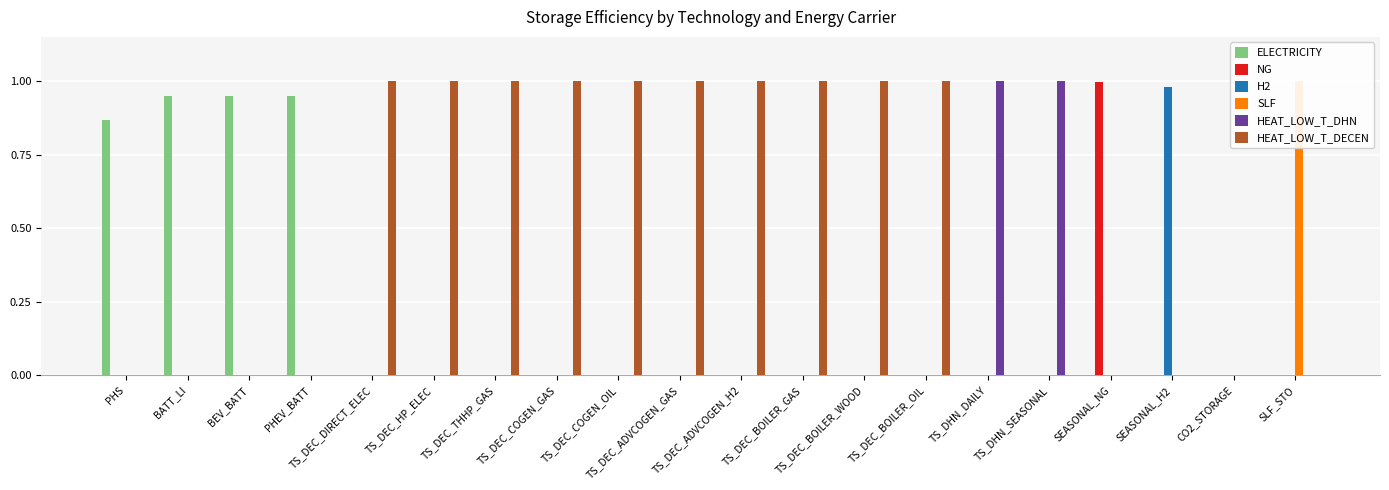

Reading left to right, what are all the values shown in this chart?

ELECTRICITY: 0.9	0.9	0.9	0.9	0.0	0.0	0.0	0.0	0.0	0.0	0.0	0.0	0.0	0.0	0.0	0.0	0.0	0.0	0.0	0.0
NG: 0.0	0.0	0.0	0.0	0.0	0.0	0.0	0.0	0.0	0.0	0.0	0.0	0.0	0.0	0.0	0.0	1.0	0.0	0.0	0.0
H2: 0.0	0.0	0.0	0.0	0.0	0.0	0.0	0.0	0.0	0.0	0.0	0.0	0.0	0.0	0.0	0.0	0.0	1.0	0.0	0.0
SLF: 0.0	0.0	0.0	0.0	0.0	0.0	0.0	0.0	0.0	0.0	0.0	0.0	0.0	0.0	0.0	0.0	0.0	0.0	0.0	1.0
HEAT_LOW_T_DHN: 0.0	0.0	0.0	0.0	0.0	0.0	0.0	0.0	0.0	0.0	0.0	0.0	0.0	0.0	1.0	1.0	0.0	0.0	0.0	0.0
HEAT_LOW_T_DECEN: 0.0	0.0	0.0	0.0	1.0	1.0	1.0	1.0	1.0	1.0	1.0	1.0	1.0	1.0	0.0	0.0	0.0	0.0	0.0	0.0